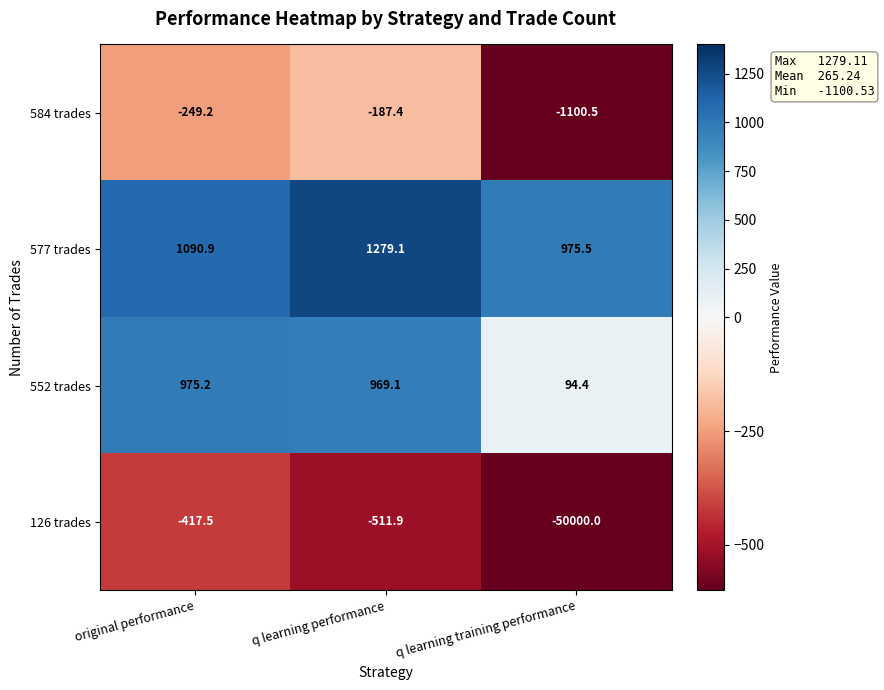

Between original performance and q learning training performance, which series saw the biggest shift?

126 trades